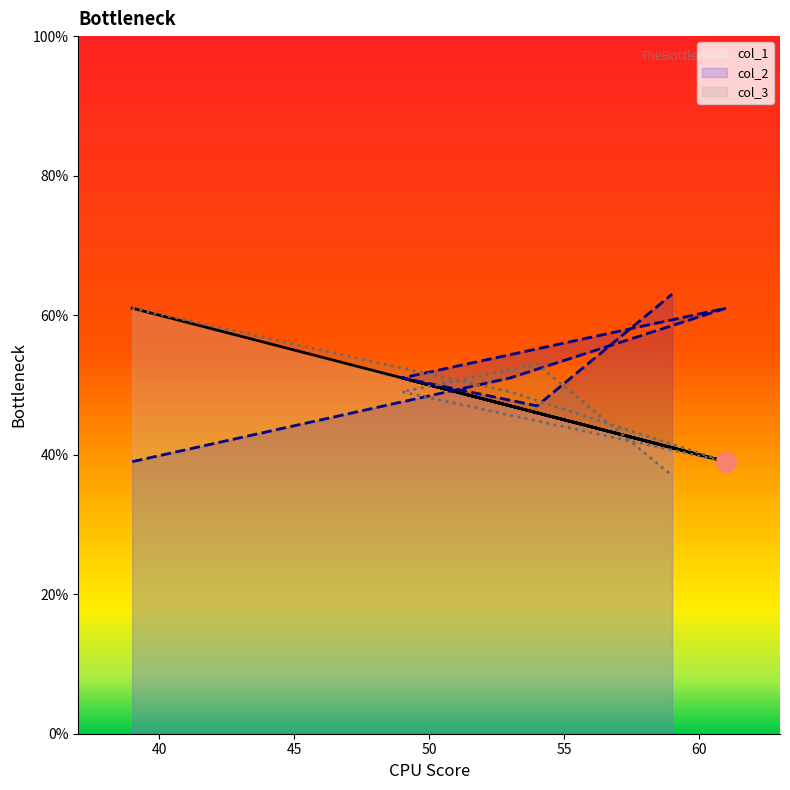

At which label is col_3 closest to 49?

53